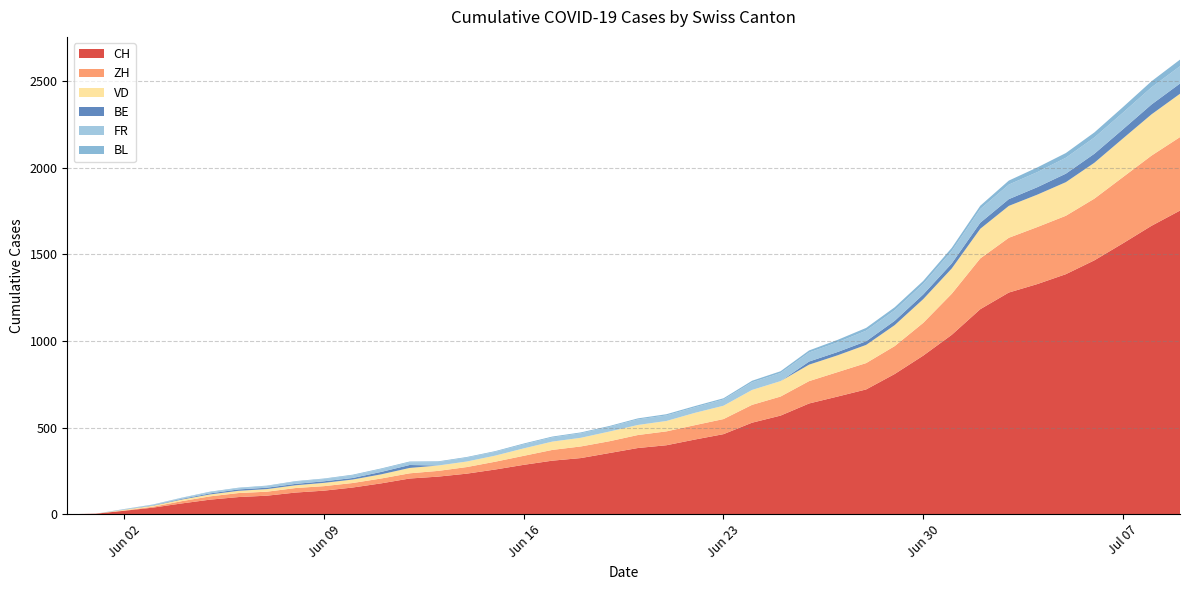

Reading left to right, what are all the values shown in this chart?

CH: 2020-05-31=0	2020-06-01=3	2020-06-02=20	2020-06-03=38	2020-06-04=62	2020-06-05=84	2020-06-06=99	2020-06-07=107	2020-06-08=125	2020-06-09=136	2020-06-10=154	2020-06-11=178	2020-06-12=206	2020-06-13=217	2020-06-14=234	2020-06-15=258	2020-06-16=285	2020-06-17=309	2020-06-18=324	2020-06-19=353	2020-06-20=382	2020-06-21=398	2020-06-22=431	2020-06-23=462	2020-06-24=528	2020-06-25=569	2020-06-26=639	2020-06-27=679	2020-06-28=720	2020-06-29=809	2020-06-30=915	2020-07-01=1035	2020-07-02=1183	2020-07-03=1279	2020-07-04=1328	2020-07-05=1385	2020-07-06=1465	2020-07-07=1563	2020-07-08=1664	2020-07-09=1752
ZH: 2020-05-31=0	2020-06-01=0	2020-06-02=2	2020-06-03=5	2020-06-04=13	2020-06-05=19	2020-06-06=23	2020-06-07=23	2020-06-08=26	2020-06-09=26	2020-06-10=26	2020-06-11=28	2020-06-12=30	2020-06-13=33	2020-06-14=38	2020-06-15=45	2020-06-16=52	2020-06-17=62	2020-06-18=67	2020-06-19=68	2020-06-20=75	2020-06-21=80	2020-06-22=83	2020-06-23=87	2020-06-24=103	2020-06-25=110	2020-06-26=129	2020-06-27=141	2020-06-28=152	2020-06-29=161	2020-06-30=189	2020-07-01=237	2020-07-02=293	2020-07-03=316	2020-07-04=329	2020-07-05=337	2020-07-06=356	2020-07-07=382	2020-07-08=405	2020-07-09=424
VD: 2020-05-31=0	2020-06-01=0	2020-06-02=4	2020-06-03=6	2020-06-04=9	2020-06-05=11	2020-06-06=13	2020-06-07=15	2020-06-08=16	2020-06-09=19	2020-06-10=20	2020-06-11=24	2020-06-12=31	2020-06-13=31	2020-06-14=32	2020-06-15=35	2020-06-16=43	2020-06-17=48	2020-06-18=50	2020-06-19=56	2020-06-20=58	2020-06-21=60	2020-06-22=71	2020-06-23=77	2020-06-24=86	2020-06-25=89	2020-06-26=95	2020-06-27=97	2020-06-28=105	2020-06-29=121	2020-06-30=137	2020-07-01=146	2020-07-02=171	2020-07-03=184	2020-07-04=187	2020-07-05=194	2020-07-06=207	2020-07-07=223	2020-07-08=238	2020-07-09=250
BE: 2020-05-31=0	2020-06-01=0	2020-06-02=1	2020-06-03=2	2020-06-04=4	2020-06-05=6	2020-06-06=8	2020-06-07=8	2020-06-08=8	2020-06-09=9	2020-06-10=9	2020-06-11=14	2020-06-12=17	2020-06-13=0	2020-06-14=0	2020-06-15=0	2020-06-16=0	2020-06-17=0	2020-06-18=0	2020-06-19=0	2020-06-20=0	2020-06-21=0	2020-06-22=0	2020-06-23=0	2020-06-24=0	2020-06-25=0	2020-06-26=18	2020-06-27=19	2020-06-28=21	2020-06-29=25	2020-06-30=27	2020-07-01=29	2020-07-02=35	2020-07-03=39	2020-07-04=43	2020-07-05=49	2020-07-06=52	2020-07-07=53	2020-07-08=57	2020-07-09=59
FR: 2020-05-31=0	2020-06-01=0	2020-06-02=2	2020-06-03=3	2020-06-04=5	2020-06-05=7	2020-06-06=7	2020-06-07=9	2020-06-08=13	2020-06-09=13	2020-06-10=15	2020-06-11=16	2020-06-12=16	2020-06-13=20	2020-06-14=22	2020-06-15=22	2020-06-16=23	2020-06-17=24	2020-06-18=26	2020-06-19=27	2020-06-20=32	2020-06-21=32	2020-06-22=32	2020-06-23=36	2020-06-24=44	2020-06-25=47	2020-06-26=52	2020-06-27=56	2020-06-28=61	2020-06-29=61	2020-06-30=61	2020-07-01=72	2020-07-02=79	2020-07-03=84	2020-07-04=87	2020-07-05=92	2020-07-06=94	2020-07-07=96	2020-07-08=99	2020-07-09=100
BL: 2020-05-31=0	2020-06-01=0	2020-06-02=1	2020-06-03=2	2020-06-04=2	2020-06-05=3	2020-06-06=3	2020-06-07=3	2020-06-08=3	2020-06-09=3	2020-06-10=4	2020-06-11=4	2020-06-12=4	2020-06-13=4	2020-06-14=4	2020-06-15=4	2020-06-16=5	2020-06-17=5	2020-06-18=5	2020-06-19=5	2020-06-20=6	2020-06-21=7	2020-06-22=7	2020-06-23=7	2020-06-24=9	2020-06-25=10	2020-06-26=12	2020-06-27=14	2020-06-28=16	2020-06-29=17	2020-06-30=17	2020-07-01=18	2020-07-02=19	2020-07-03=23	2020-07-04=27	2020-07-05=27	2020-07-06=29	2020-07-07=32	2020-07-08=35	2020-07-09=38